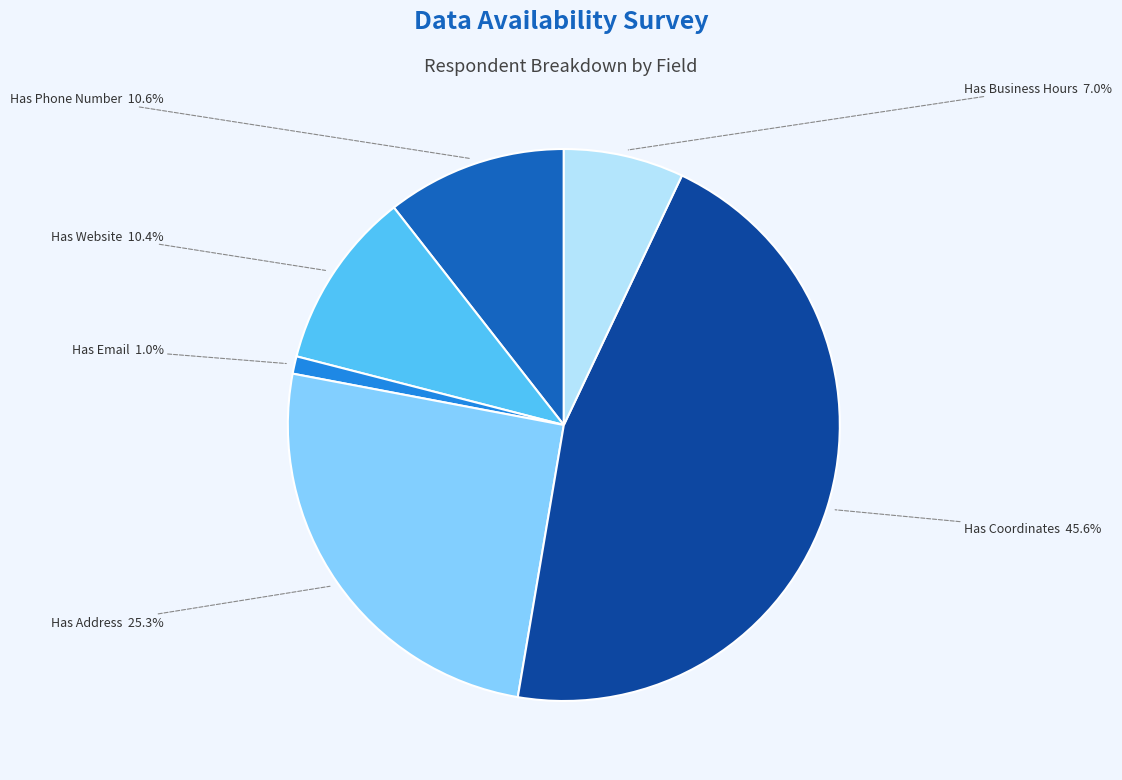

What is the ratio of the value at Has Business Hours to the value at Has Address?

0.3